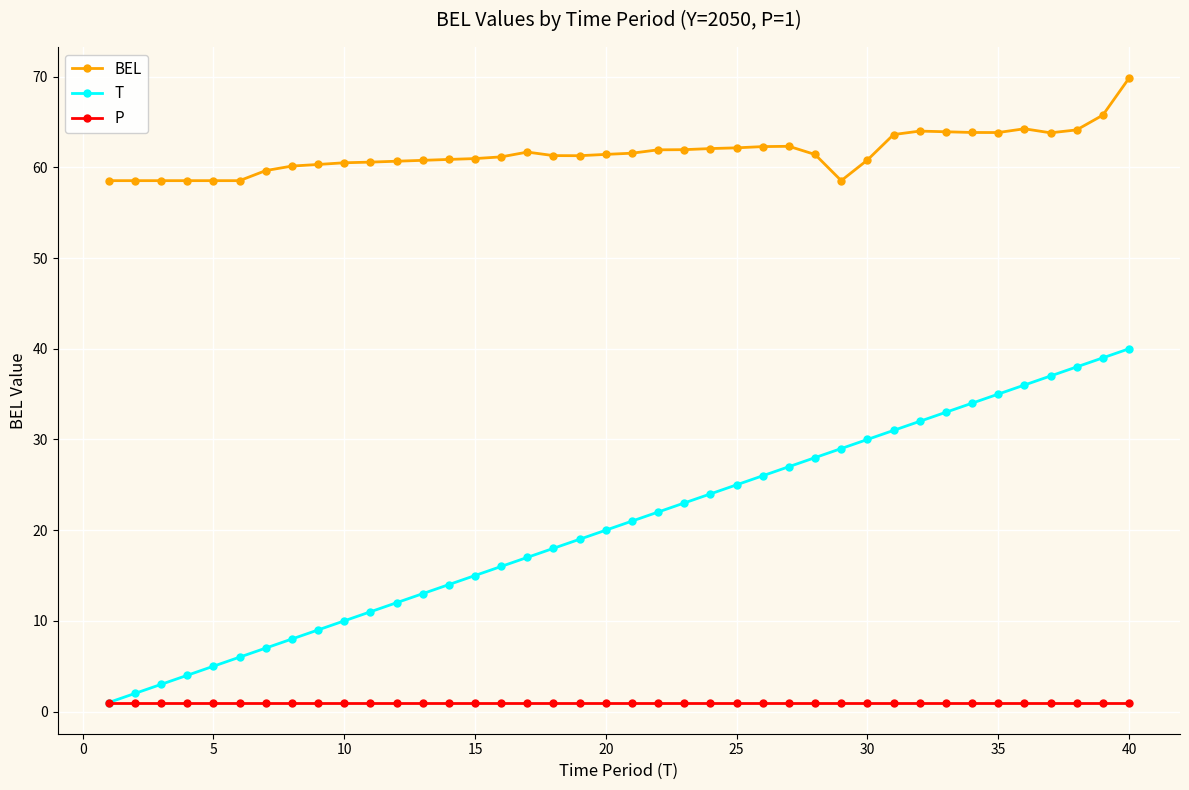

What is the lowest value of the P series?

1.0